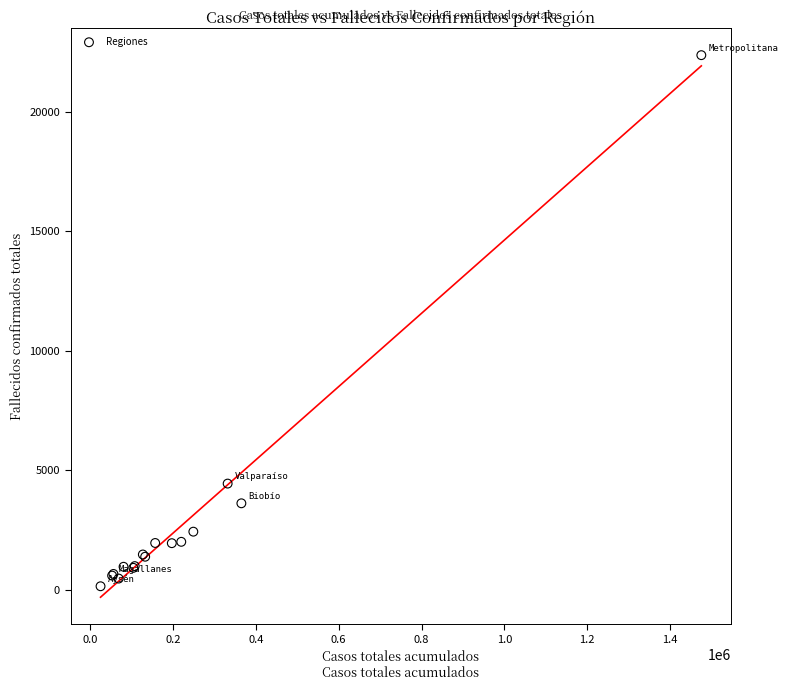

What Y value in the scatter plot is closest to 11259?

4450